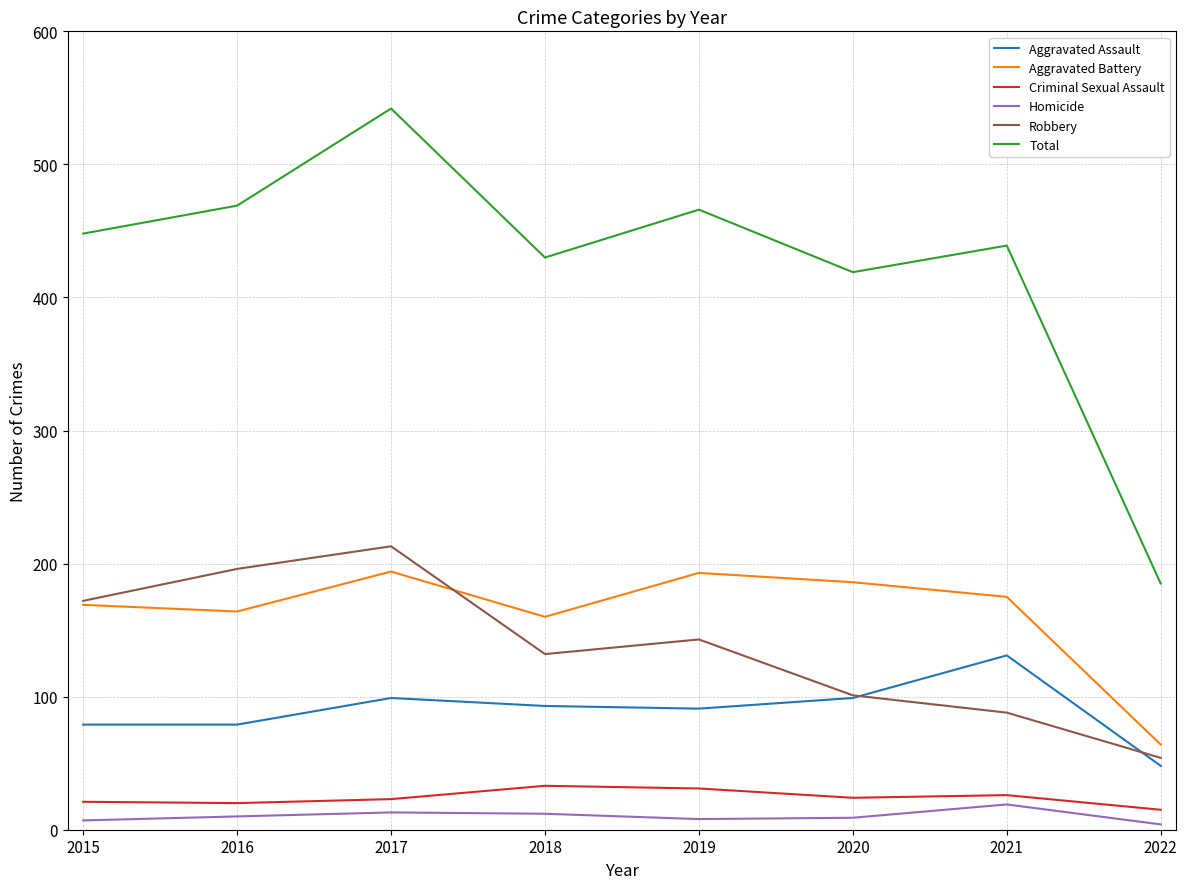

What is the minimum value for Criminal Sexual Assault?

15